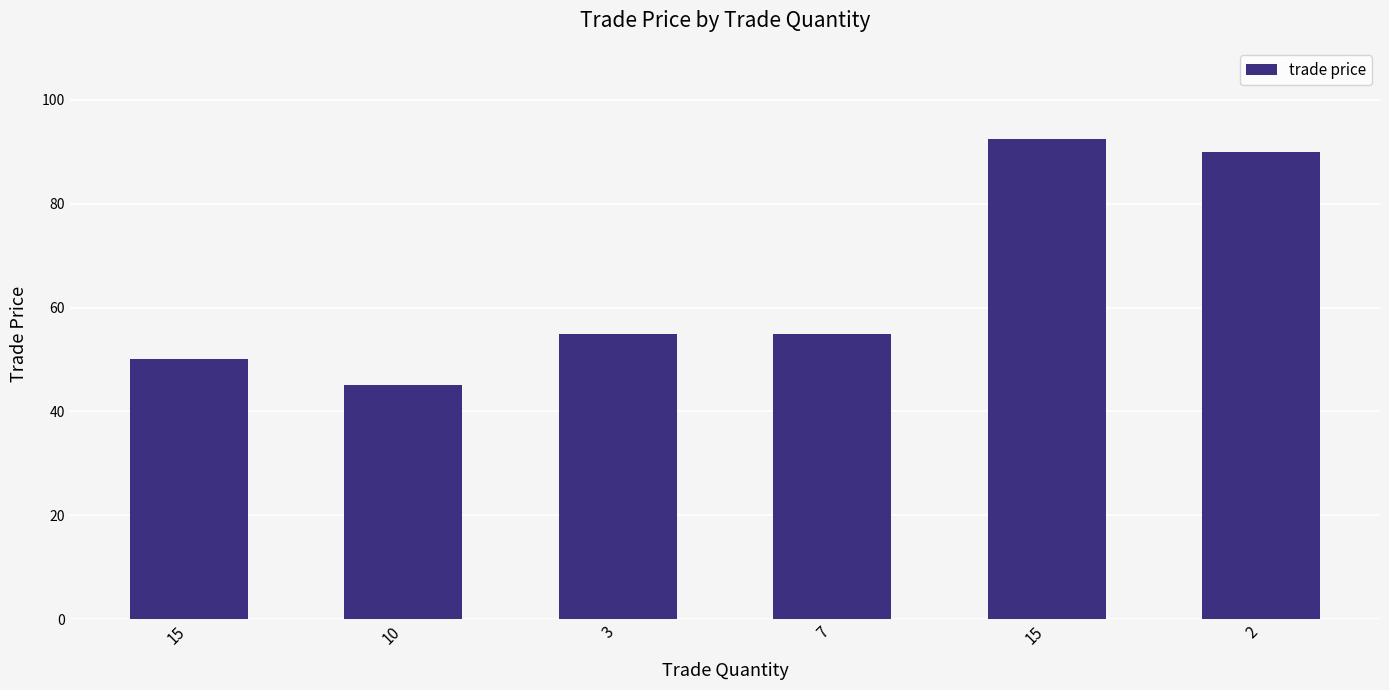

What is the value of the 1st bar from the left?

50.0